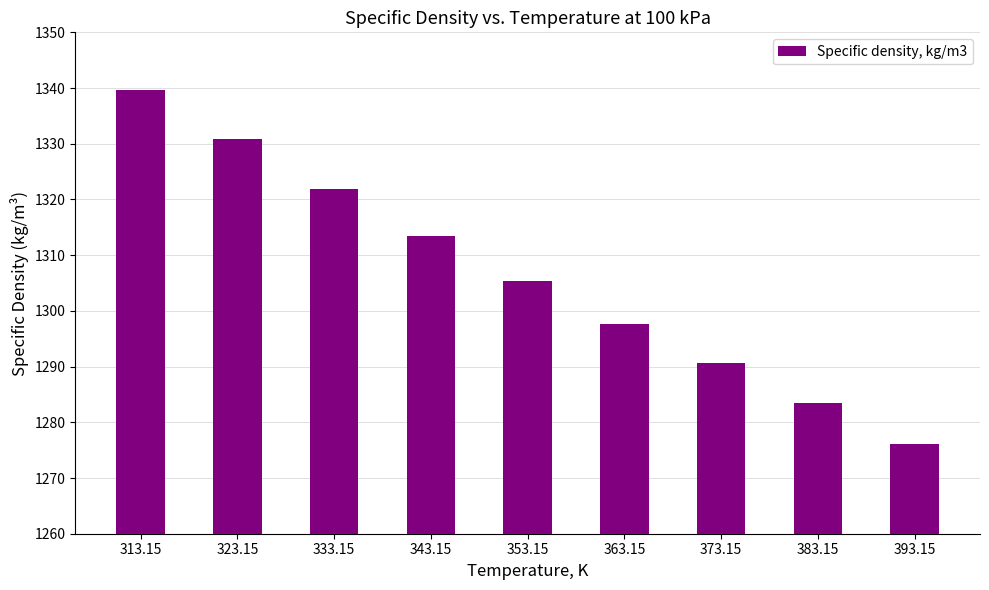

What is the difference between the second highest and second lowest values?

47.5